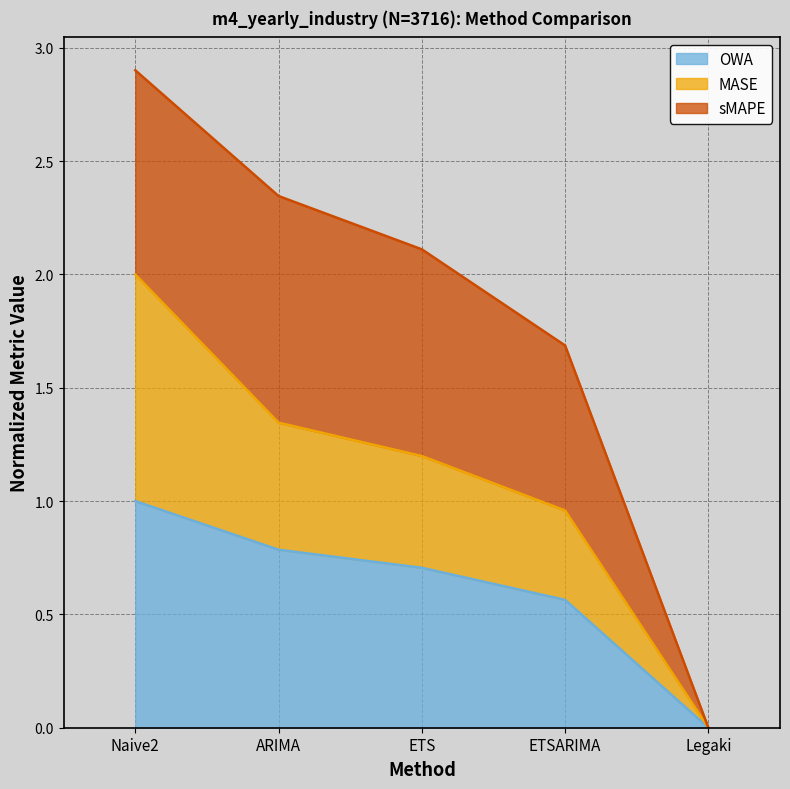

How many categories are shown in the chart?

5